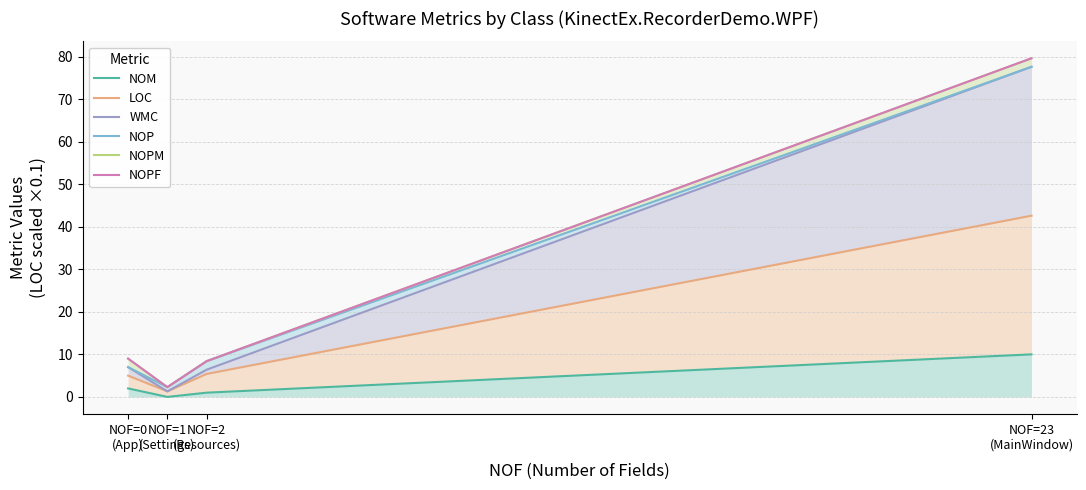

Rank the categories by NOPM value from highest to lowest.

NOF=23
(MainWindow), NOF=0
(App), NOF=2
(Resources), NOF=1
(Settings)